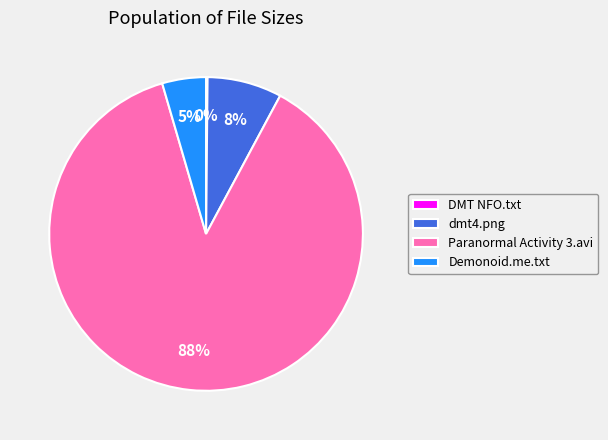

Is it true that Paranormal Activity 3.avi is 99% of the pie?

False